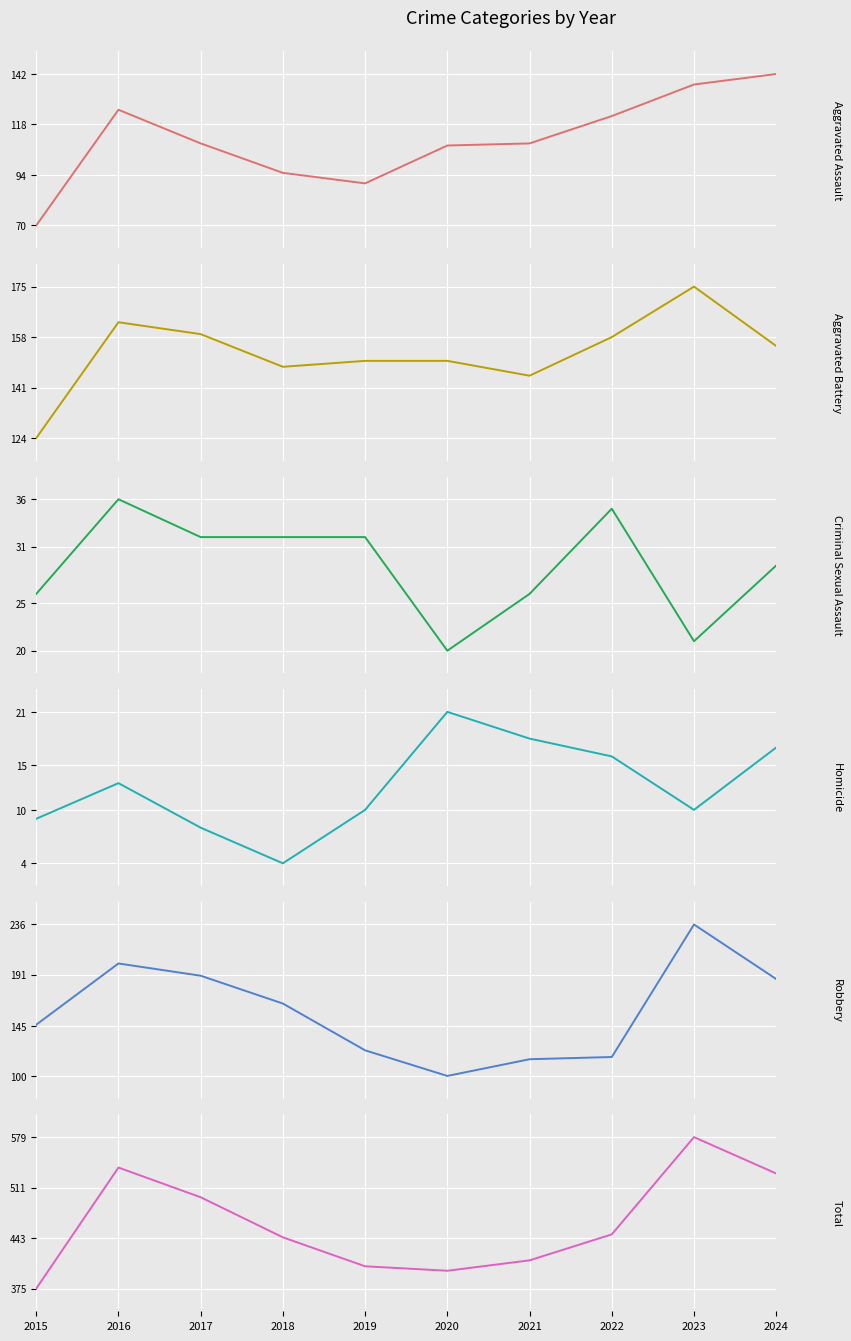

What is the value of the Homicide point at the 1st from the left?

9